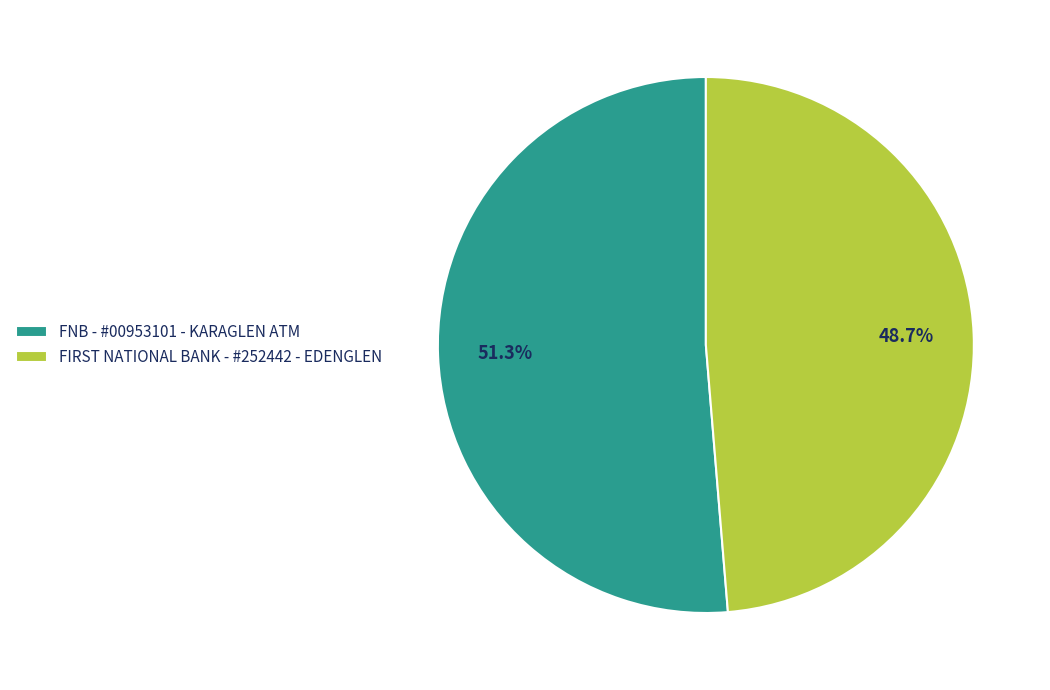

Is there any slice that represents more than half of the pie?

Yes